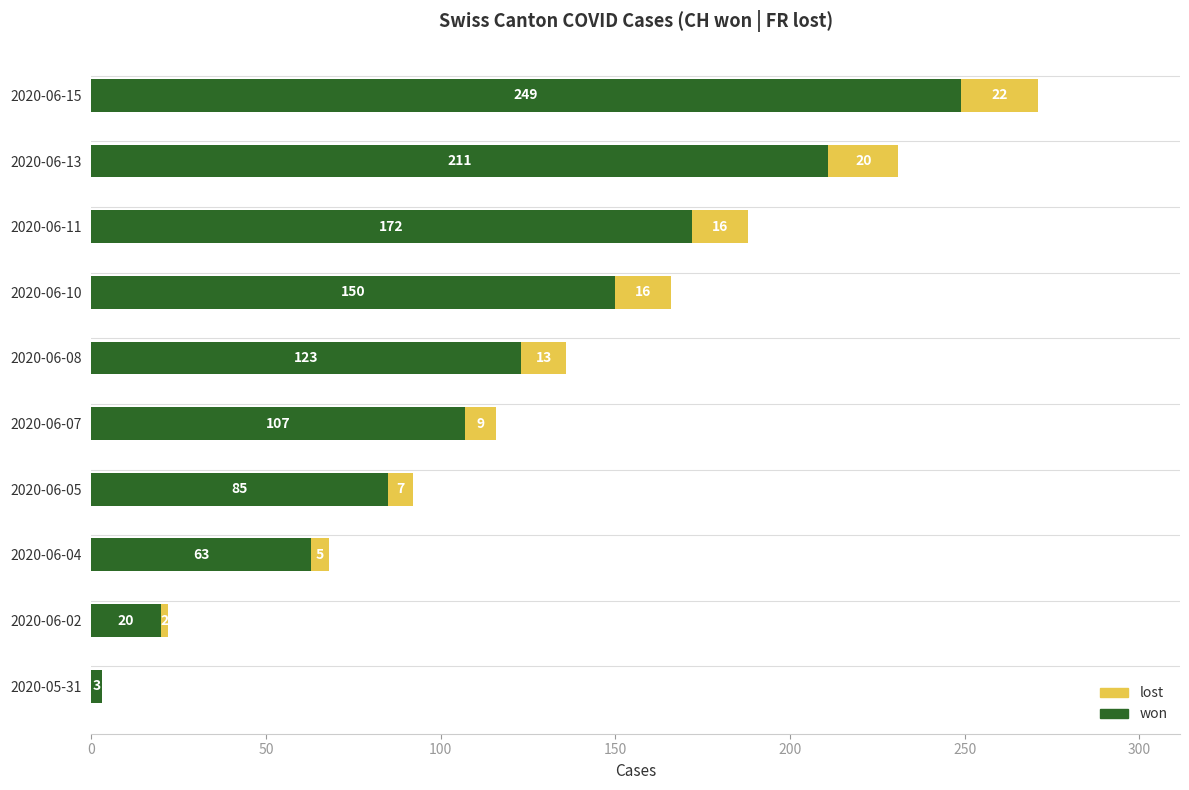

What is the maximum value for won?

249